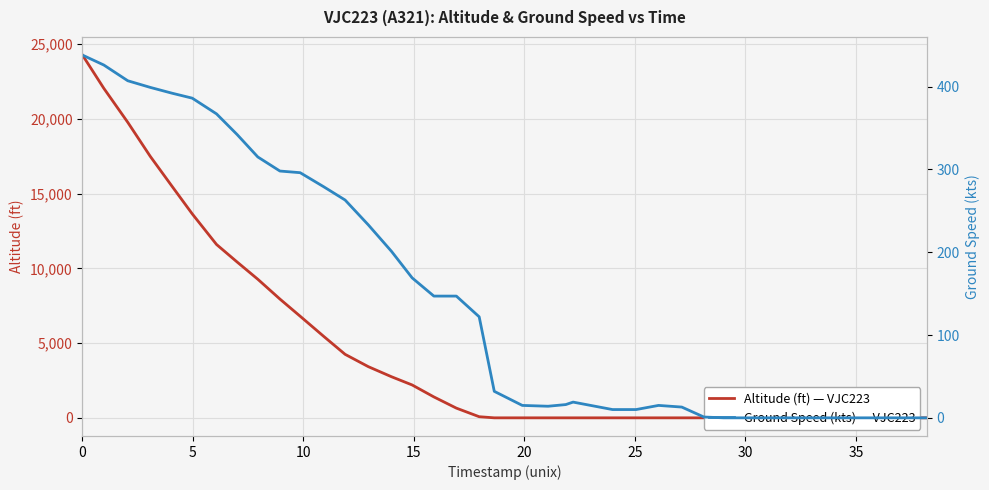

Reading left to right, what are all the values shown in this chart?

altitude: 24275	22050	19775	17500	15500	13650	11600	10425	9275	7950	6800	5450	4250	3425	2750	2200	1400	650	75	0	0	0	0	0	0	0	0	0	0	0	0	0	0	0	0	0	0	0	0	0
ground_speed: 438	426	407	399	392	386	367	342	315	298	296	279	263	233	201	169	147	147	122	32	15	14	16	19	10	10	15	13	1	0	0	0	0	0	0	0	0	0	0	0